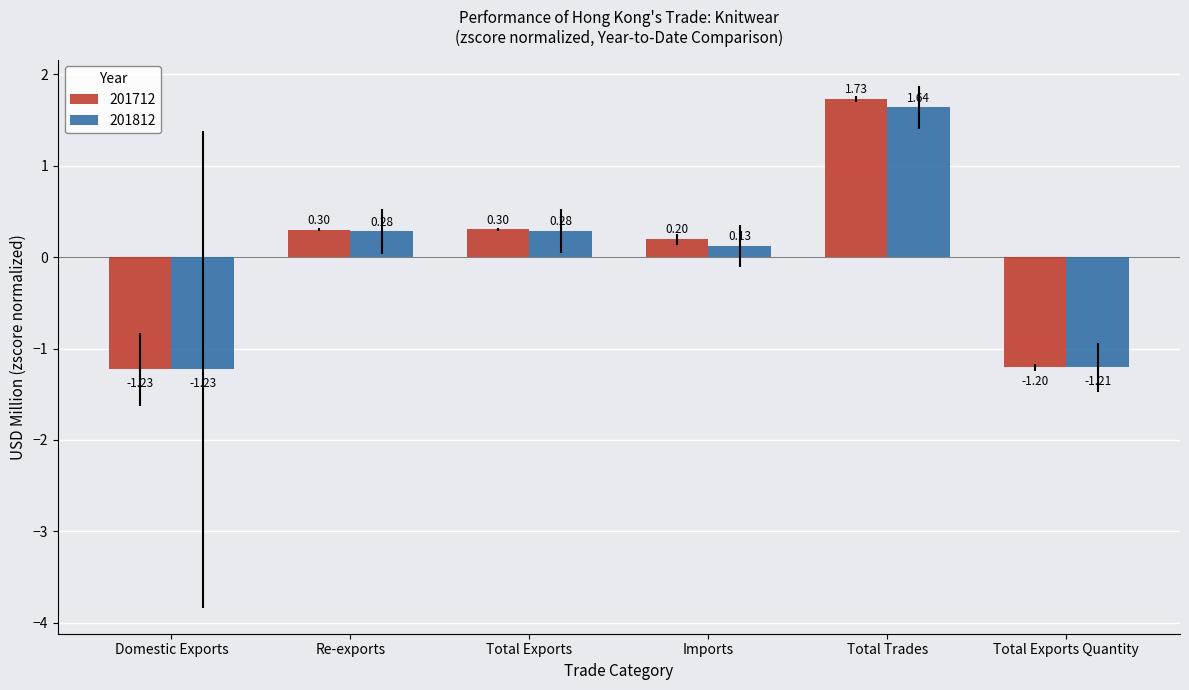

What is the label of the 3rd bar from the right?

Imports